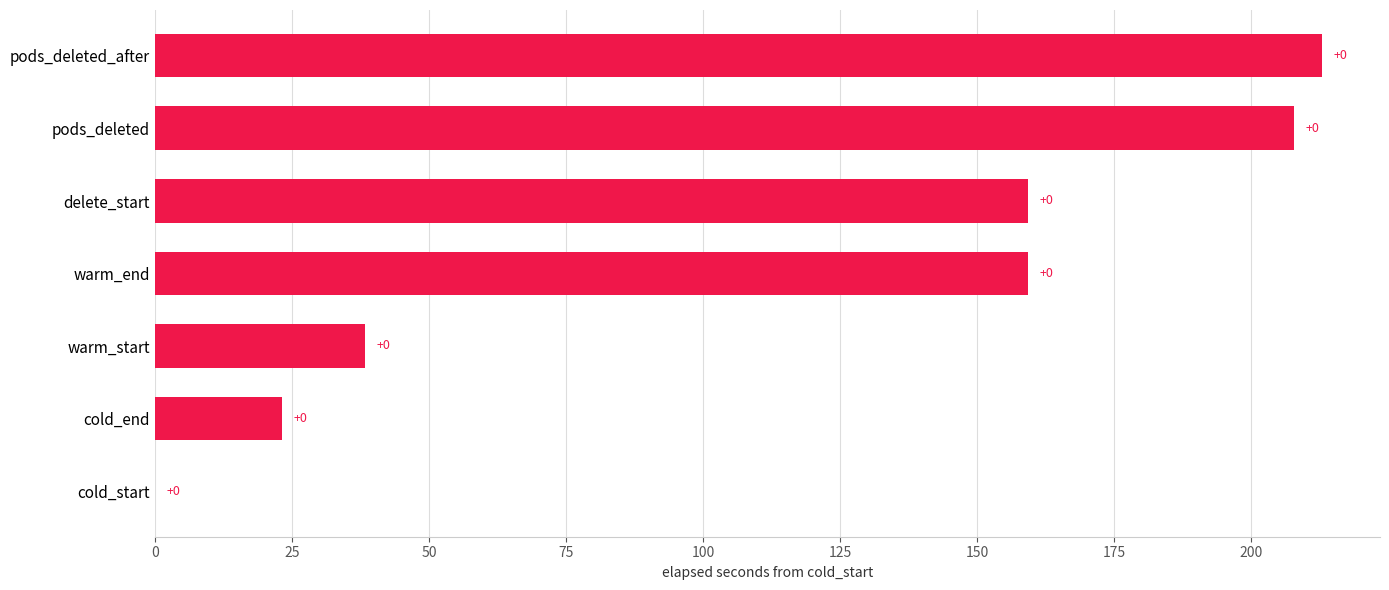

What is the sum of the values at delete_start and pods_deleted?

367.0